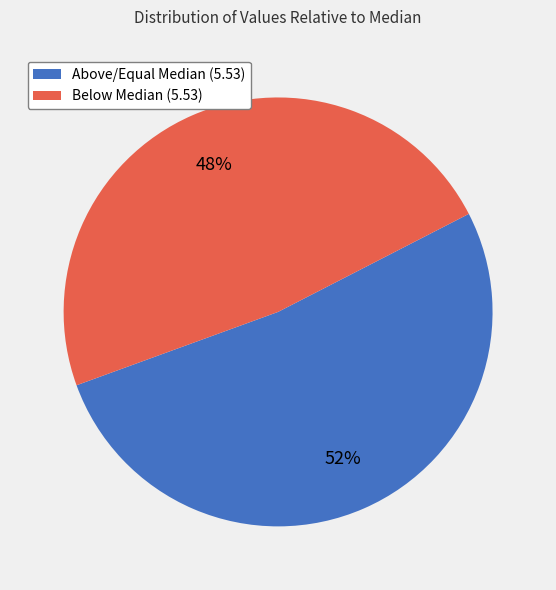

To the nearest percent, what is the difference between the largest and smallest slice percentages?

4%